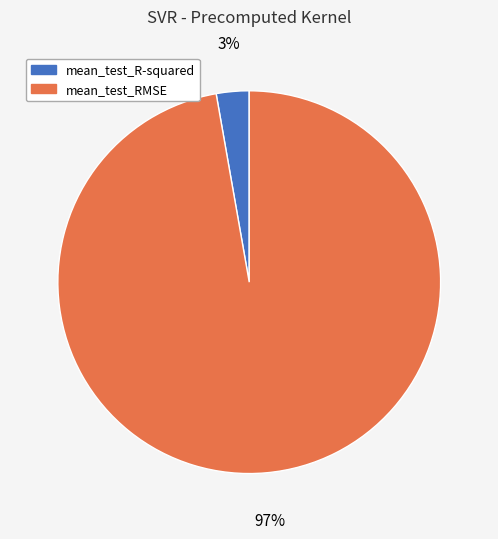

Is mean_test_RMSE the majority of the pie?

Yes